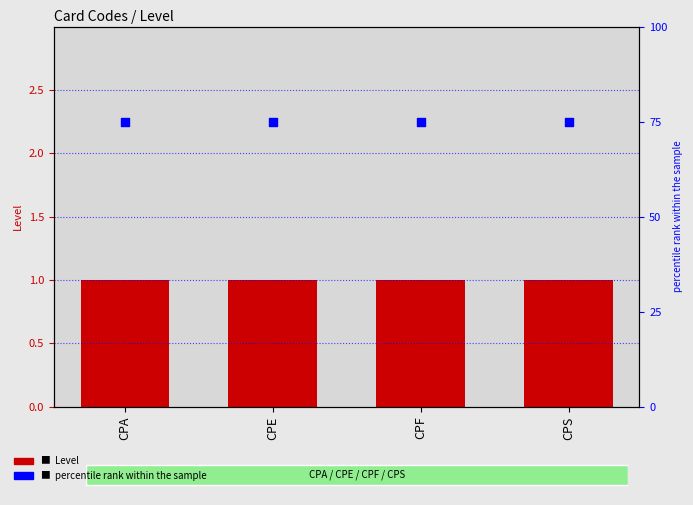

Which series has the largest total across all categories?

percentile rank within the sample